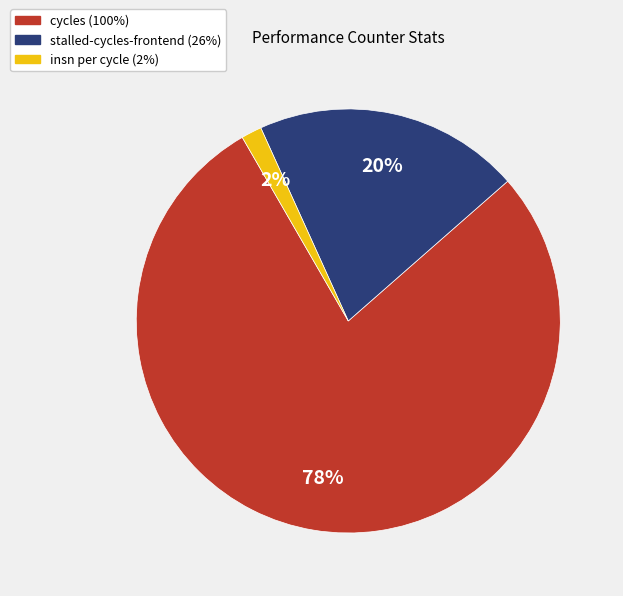

To the nearest percent, what is the combined percentage of insn per cycle (2%) and cycles (100%)?

80%